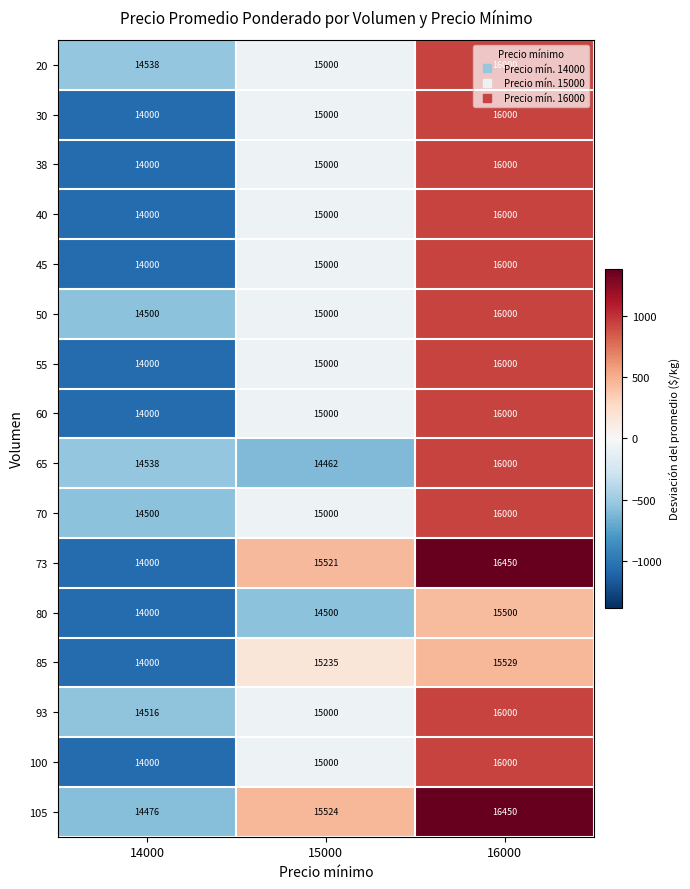

How many series are shown in this chart?

16